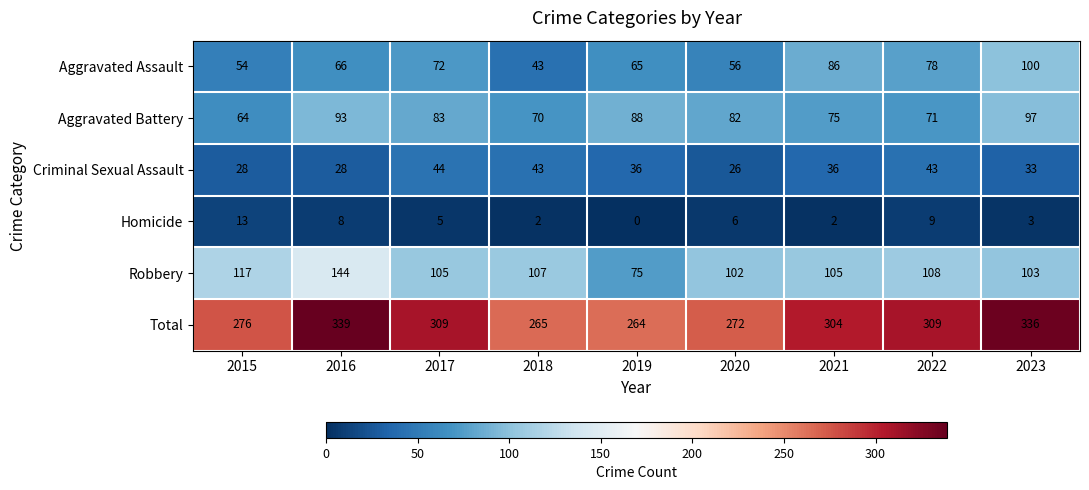

At which label does Criminal Sexual Assault first exceed 36?

2017